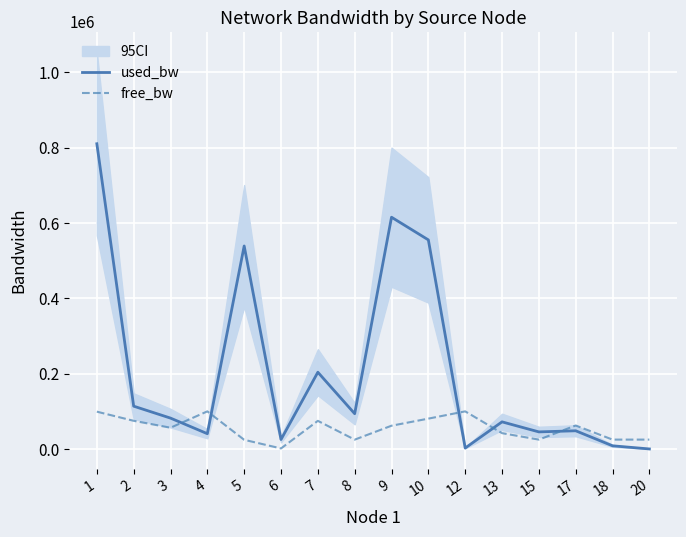

The used_bw series shows 43882.6 at 8. True or false?

False